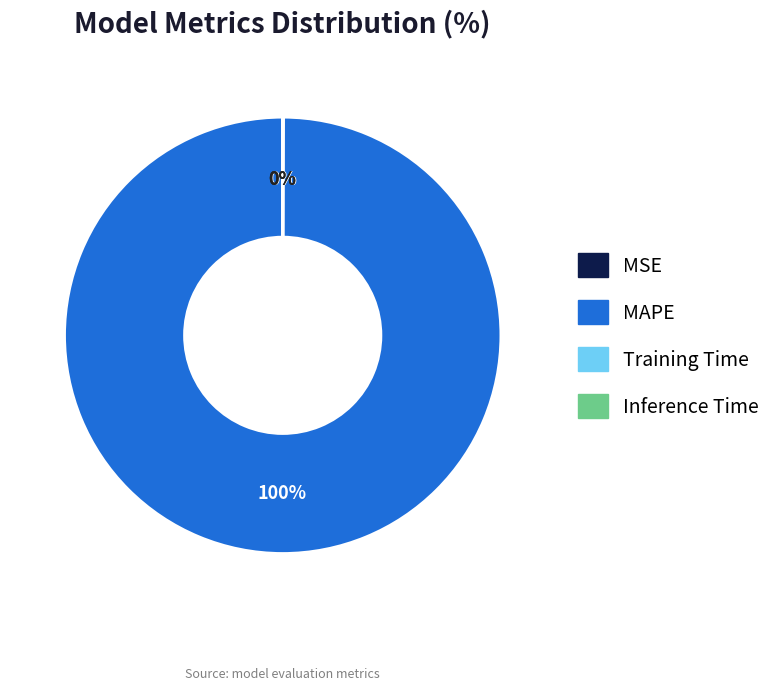

To the nearest percent, what is the difference between the largest and smallest slice percentages?

100%